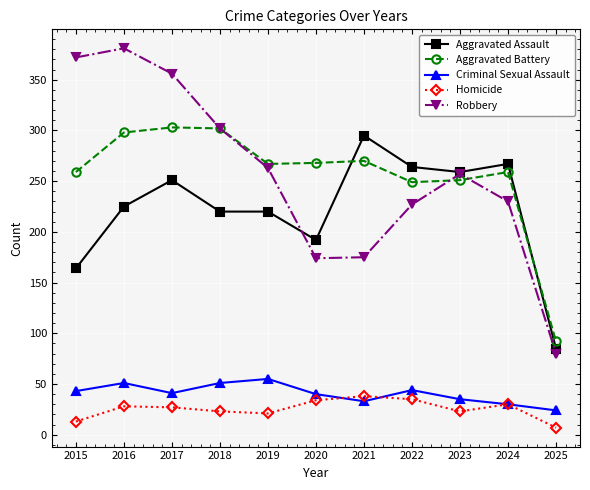

Is the value of Homicide at 2025 greater than the value of Criminal Sexual Assault at 2024?

No